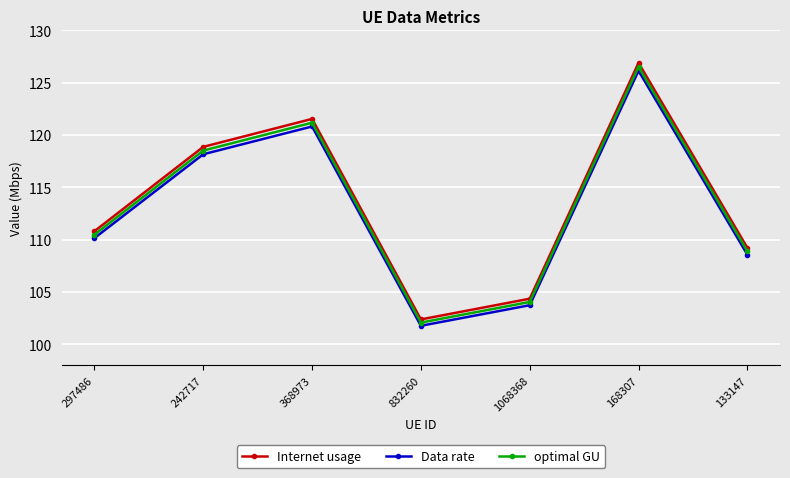

What are all the series names shown in the legend?

Internet usage, Data rate, optimal GU